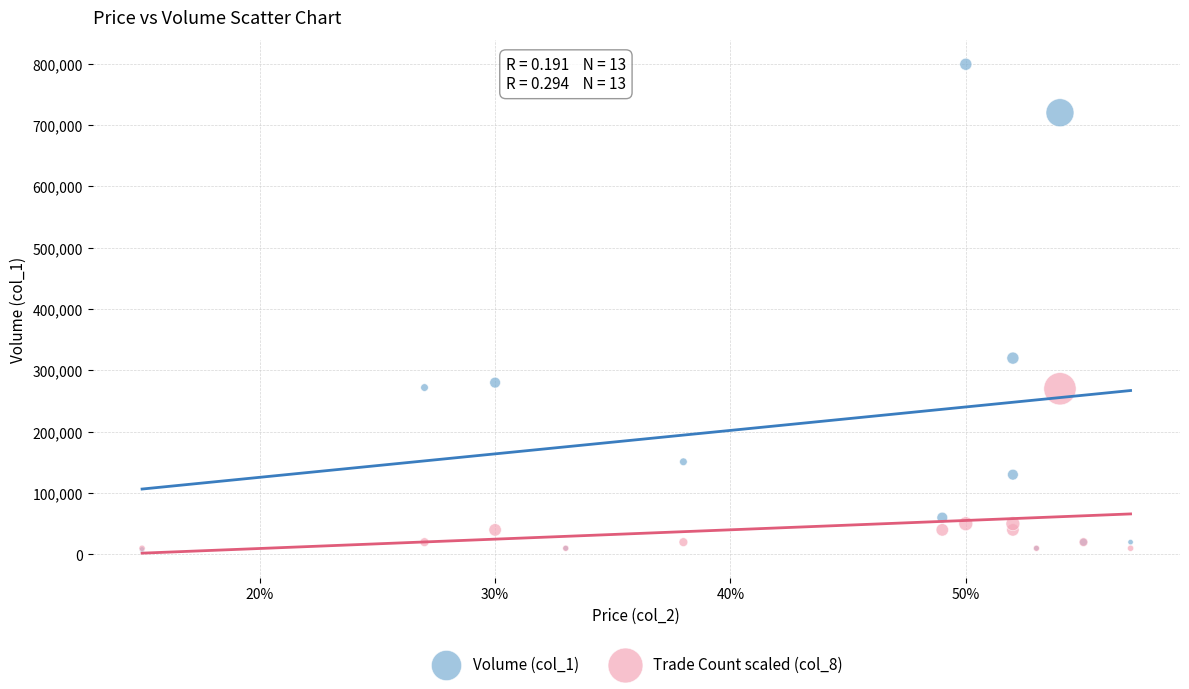

Across all series, what Y value is closest to 403500?

320000